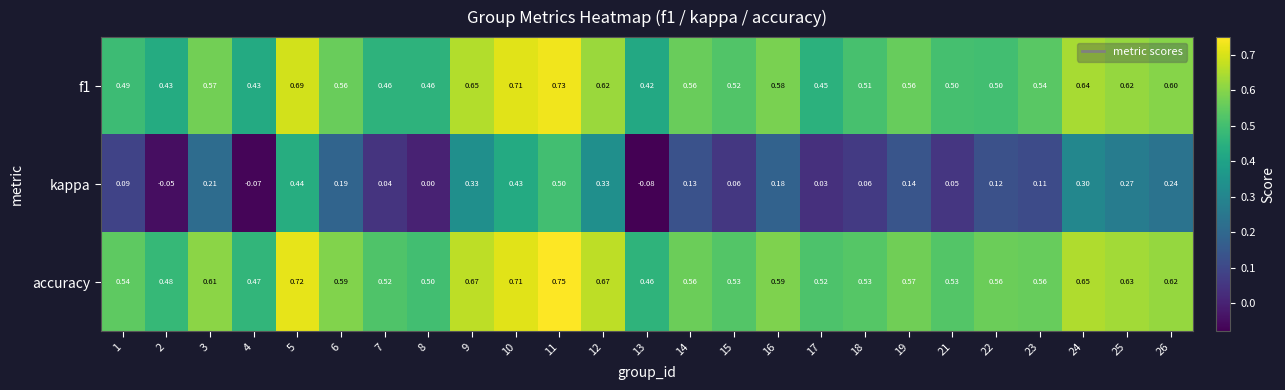

How many data points does each series have?

25